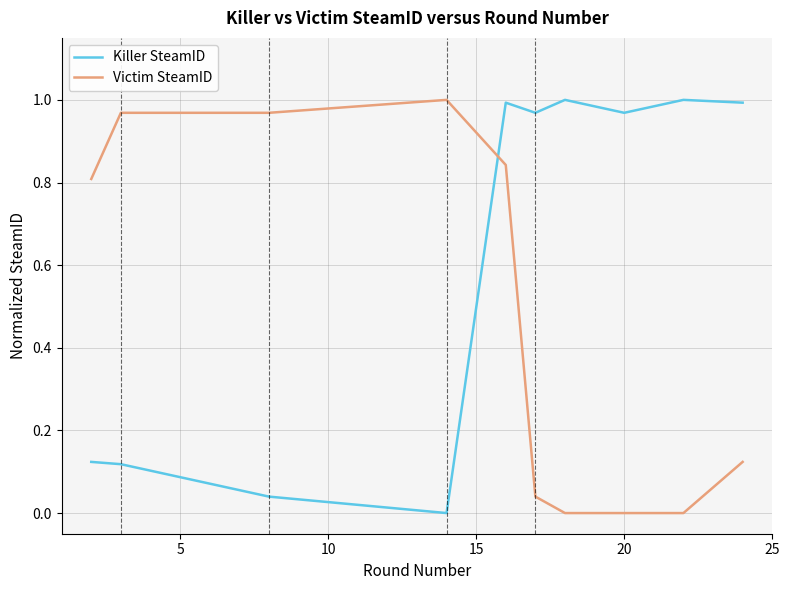

True or false: Killer SteamID and Victim SteamID intersect in this chart.

True